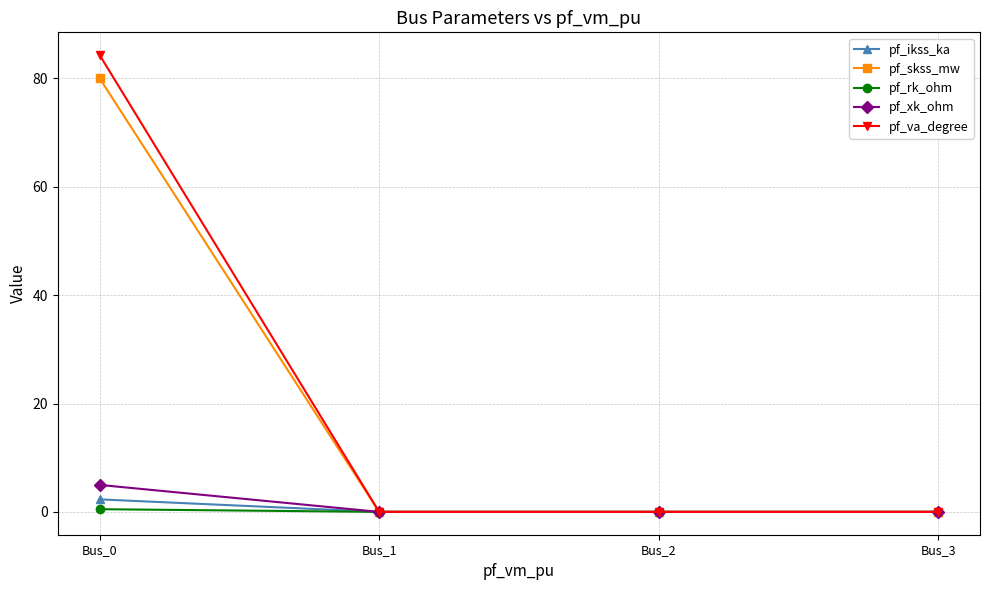

How many series are shown in this chart?

5